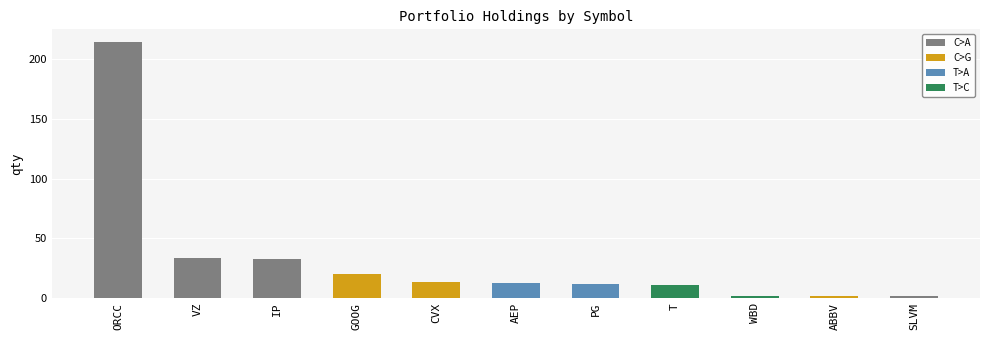

What is the greatest value displayed?

214.4